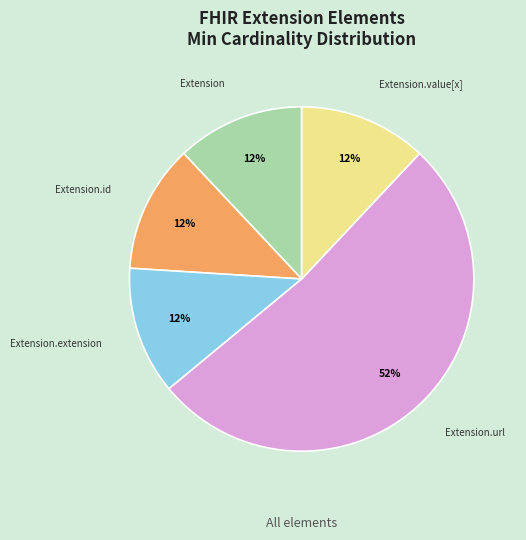

Count the number of slices in the pie.

5